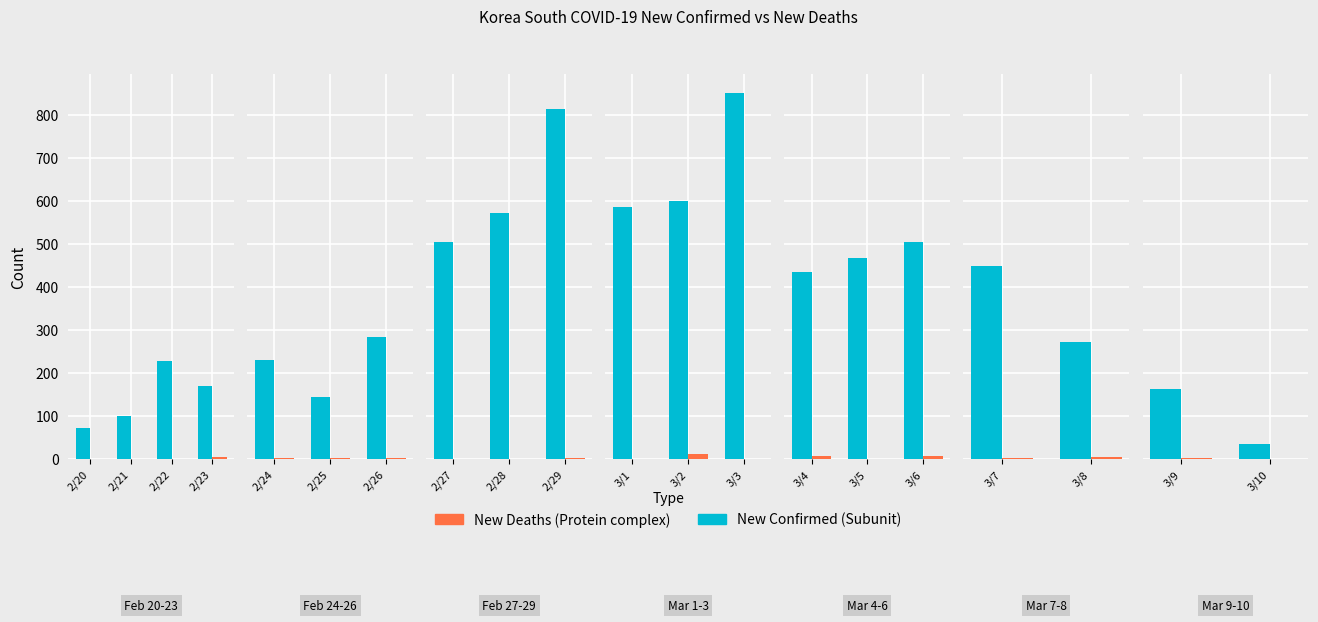

List the series in order of their overall mean, highest first.

new_confirmed, new_deaths